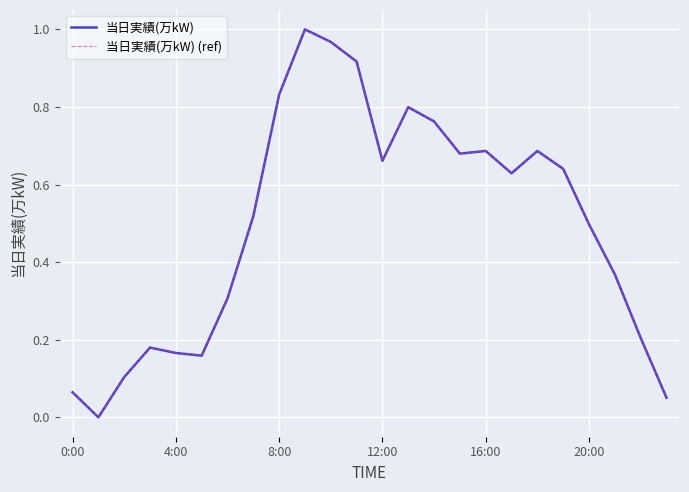

Is this an area chart (filled region under the line)?

No